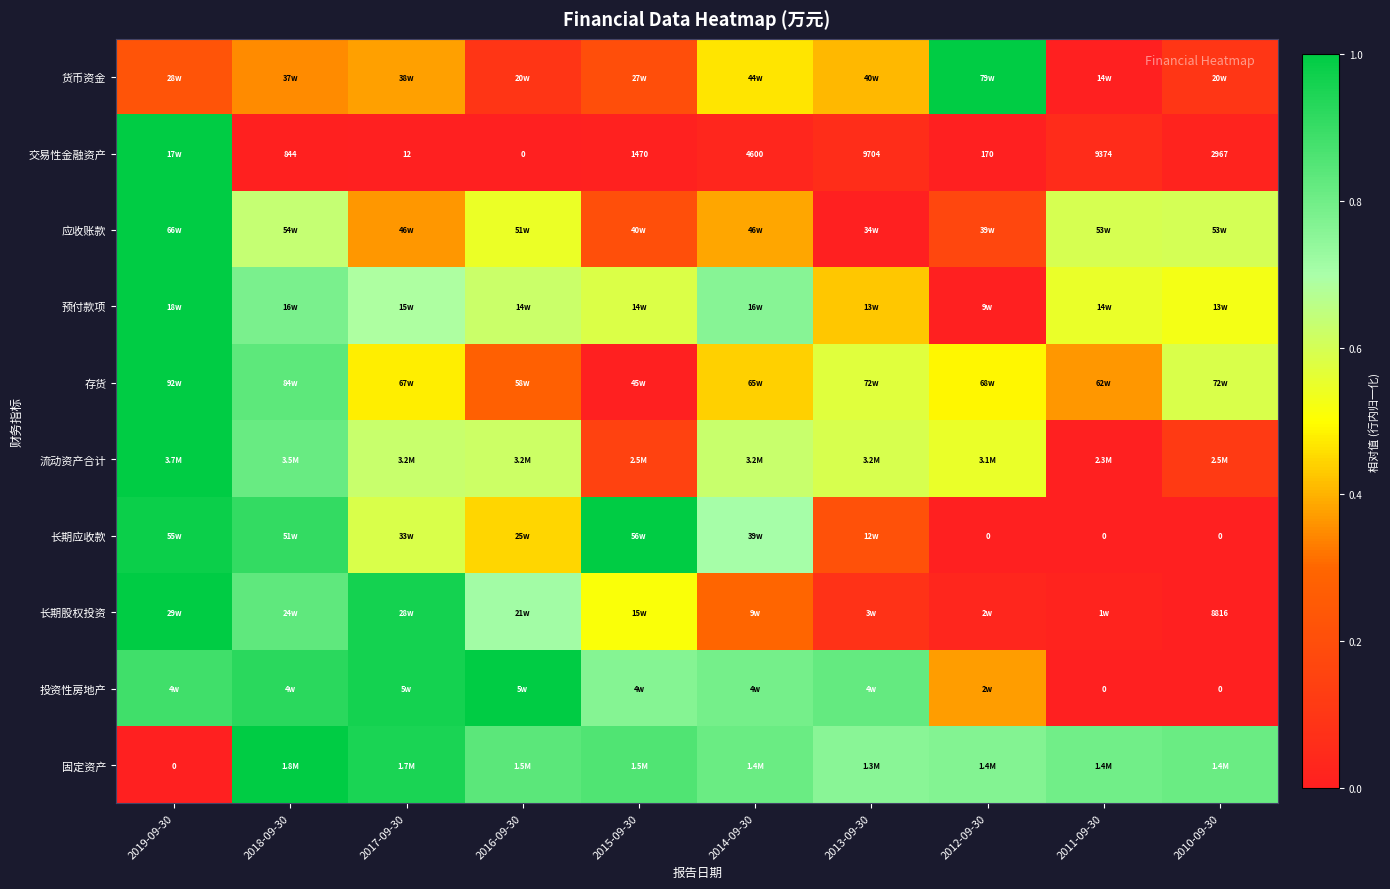

What is the spread (max minus min) of values at 2016-09-30?

1.0